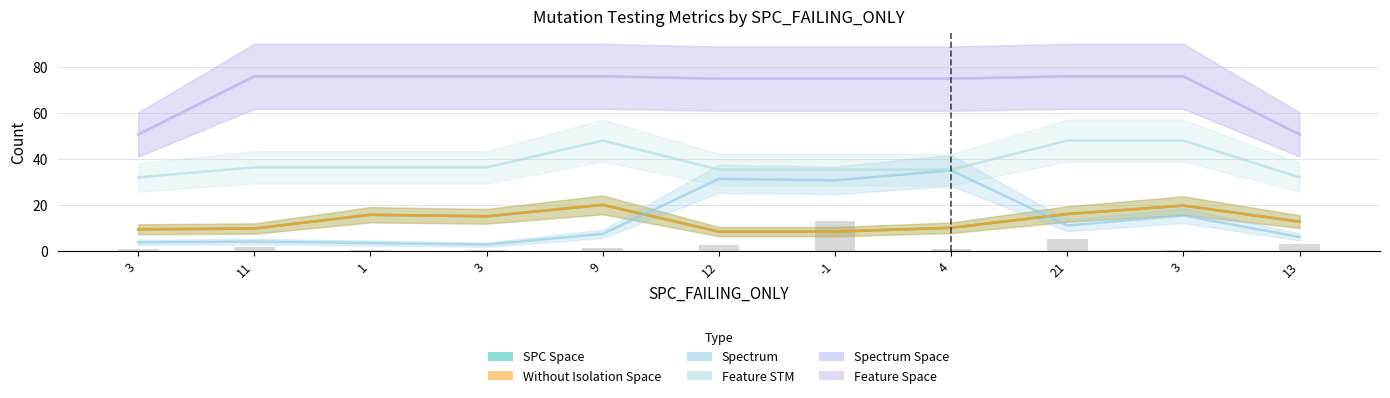

Is it true that FEATURE_STM equals 73 at 21?

False